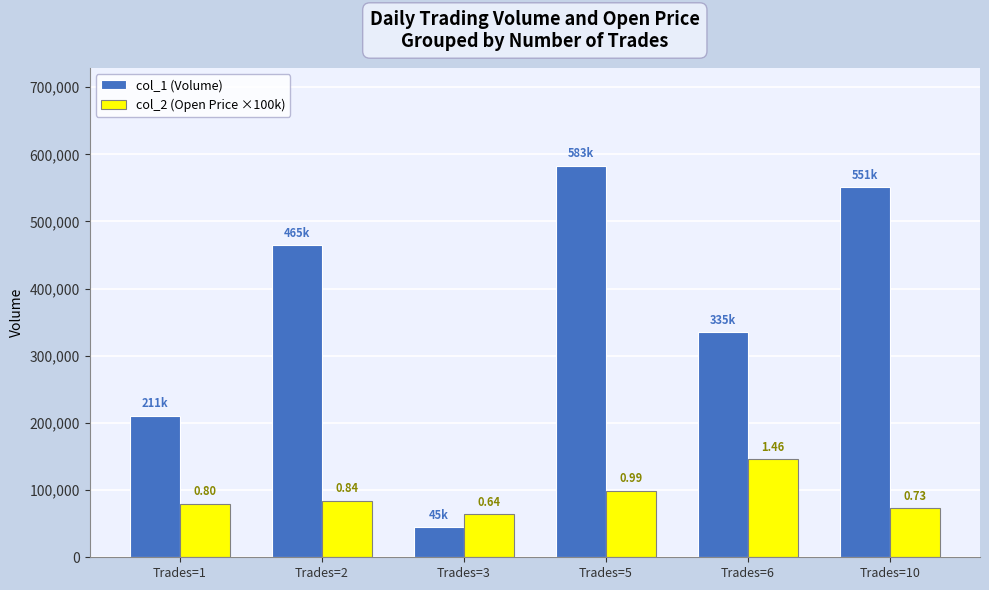

What is the greatest value displayed?

583000